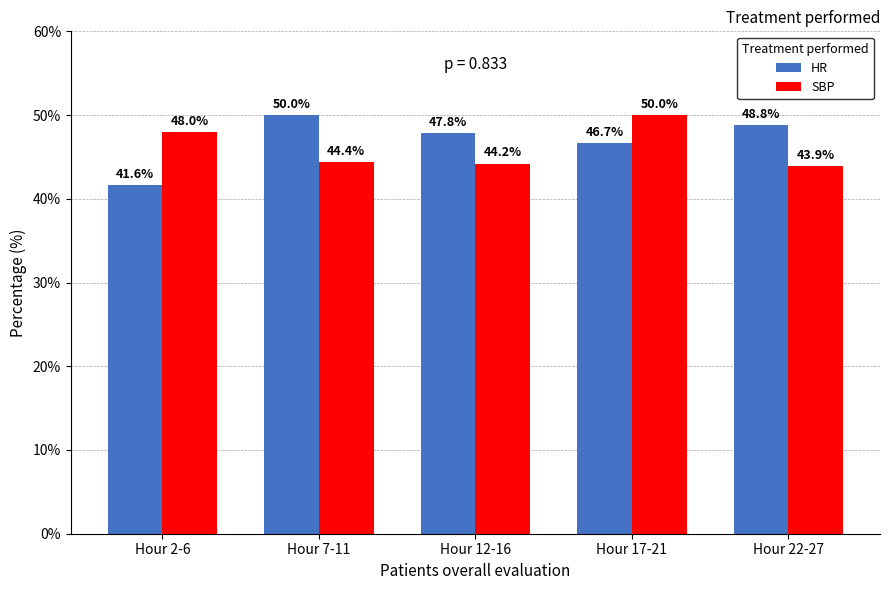

Which series has the widest spread of values?

HR